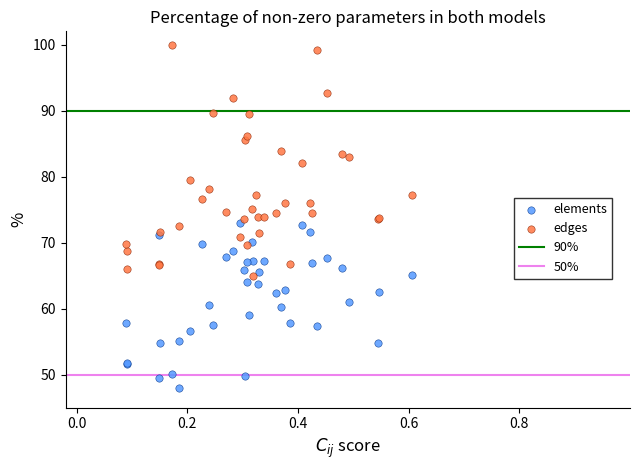

Which series has the largest Y range (max minus min)?

edges